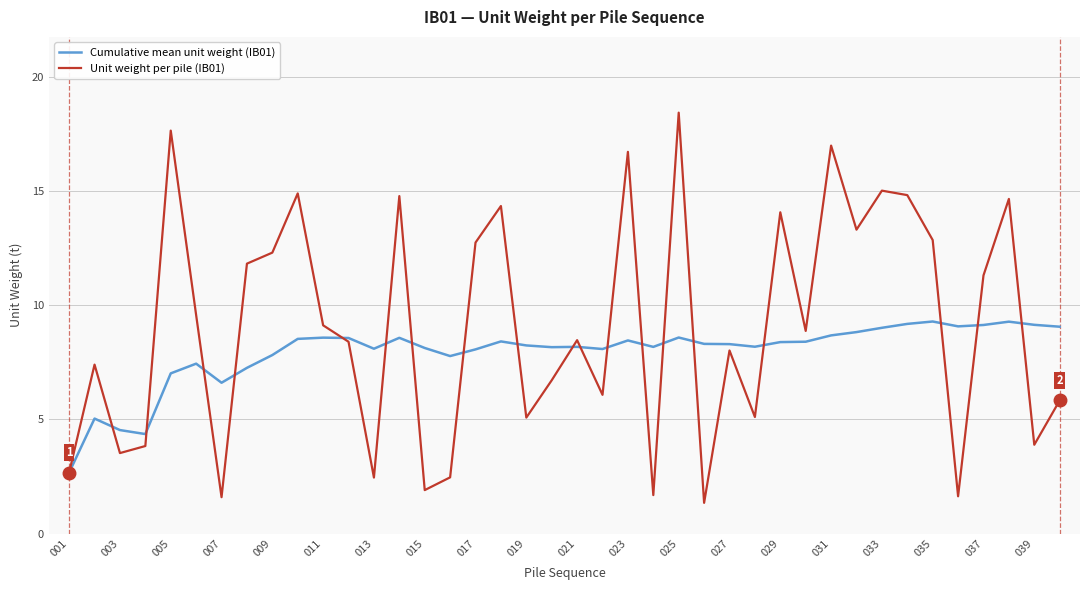

Which series has the largest total across all categories?

Unit weight per pile (IB01)